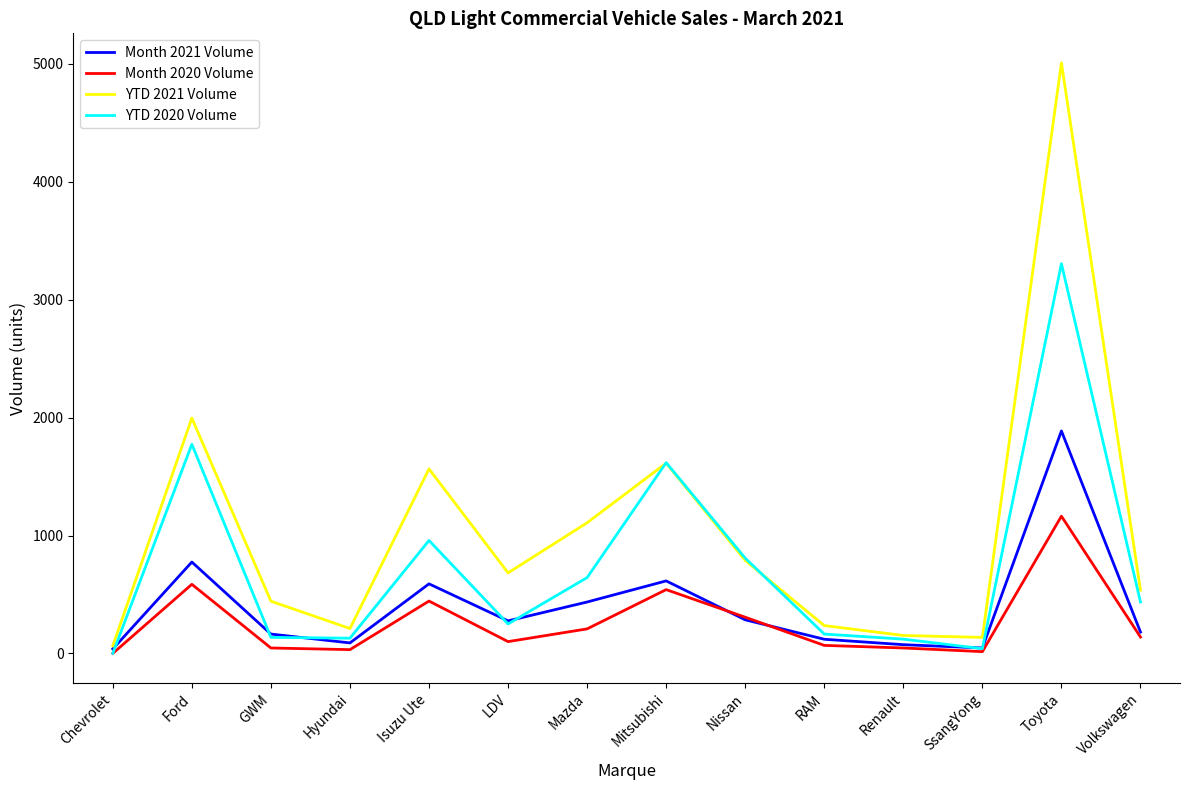

List the series in order of their overall mean, lowest first.

Month 2020 Volume, Month 2021 Volume, YTD 2020 Volume, YTD 2021 Volume